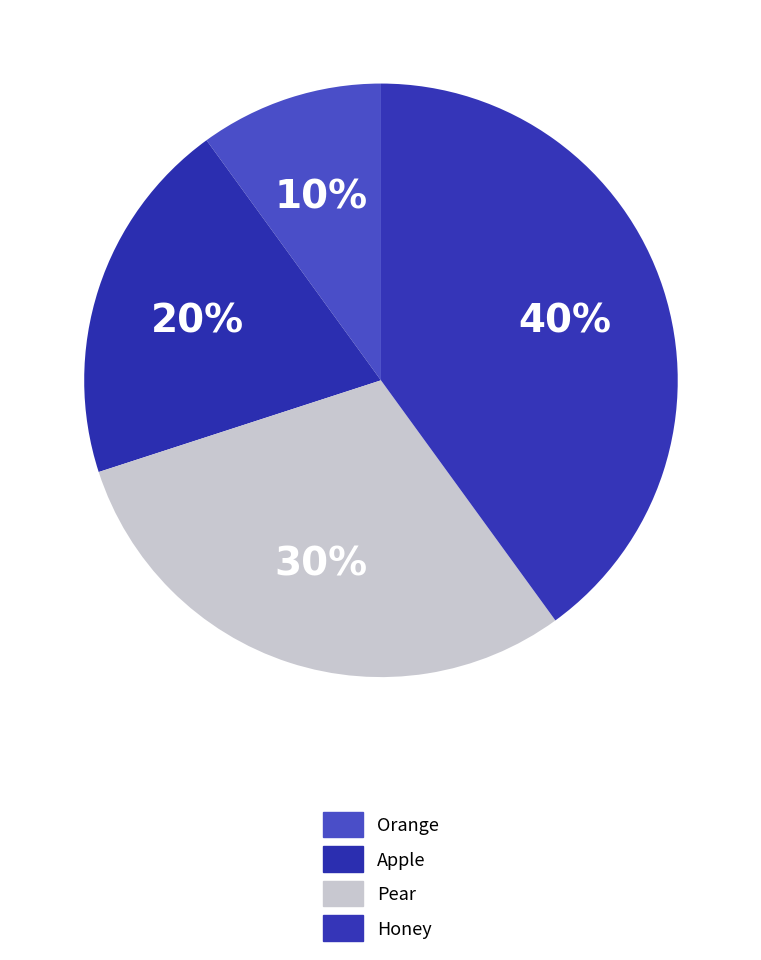

What is the smallest slice in the pie chart?

Orange